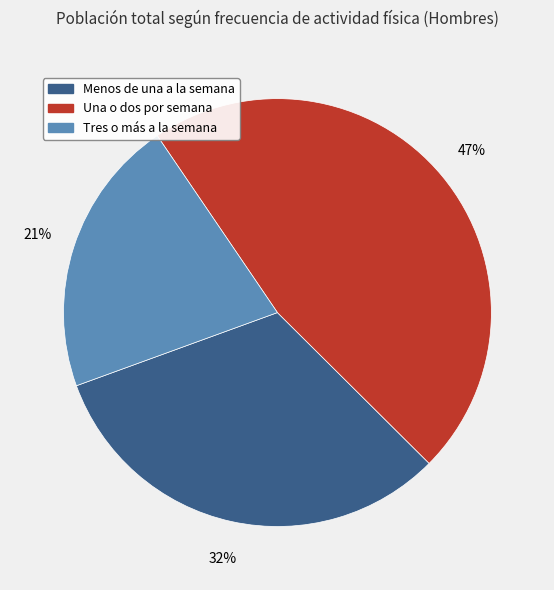

Approximately how many times larger is the value at Menos de una a la semana compared to Una o dos por semana?

0.7